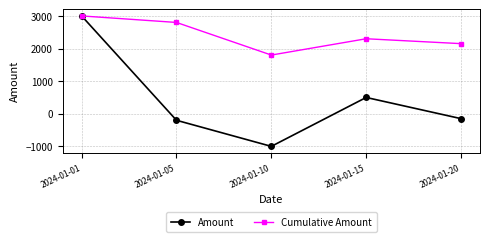

At which label is Amount closest to 1000?

2024-01-15